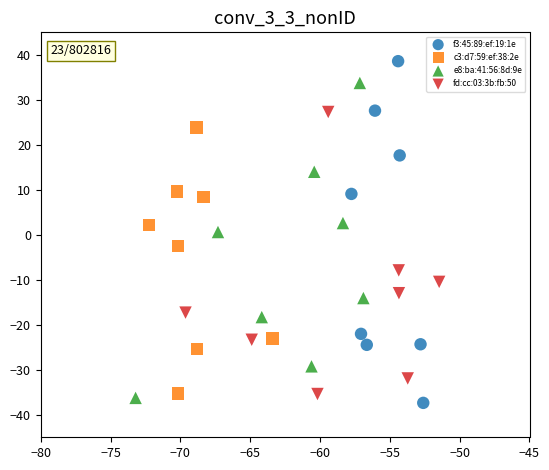

Which series has the largest Y range (max minus min)?

f3:45:89:ef:19:1e